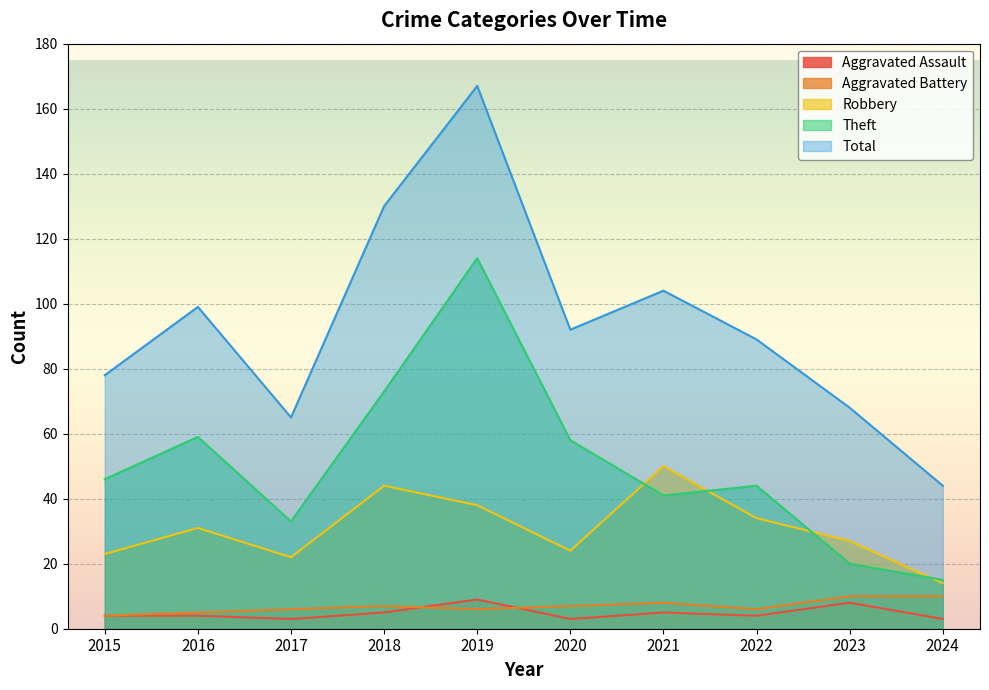

Which label corresponds to the largest value in the chart?

2019